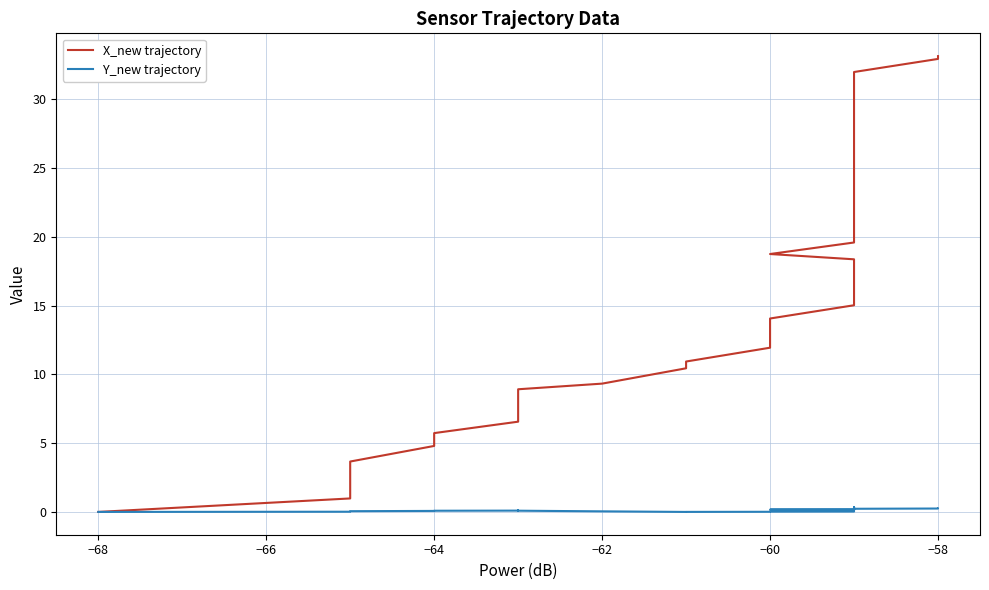

The X_new trajectory series shows 8.5 at −64. True or false?

False